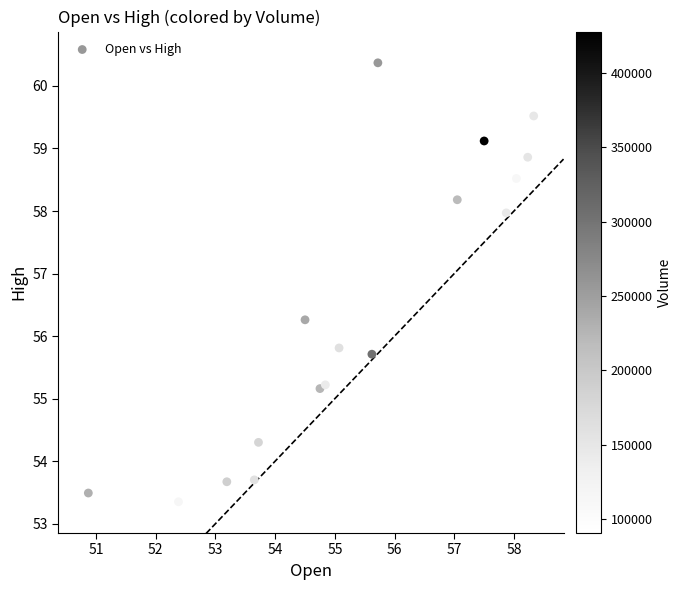

What is the range of X values (max minus min)?

7.5